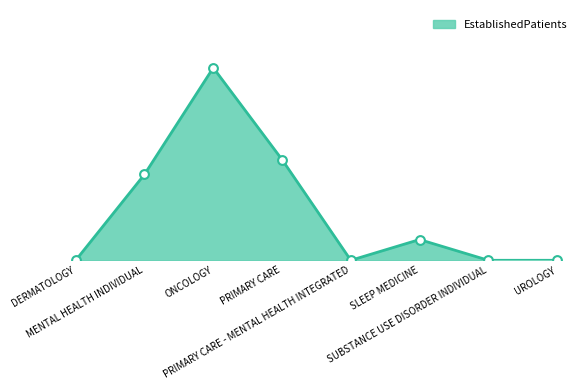

What is the change in value from PRIMARY CARE to UROLOGY?

-3.4